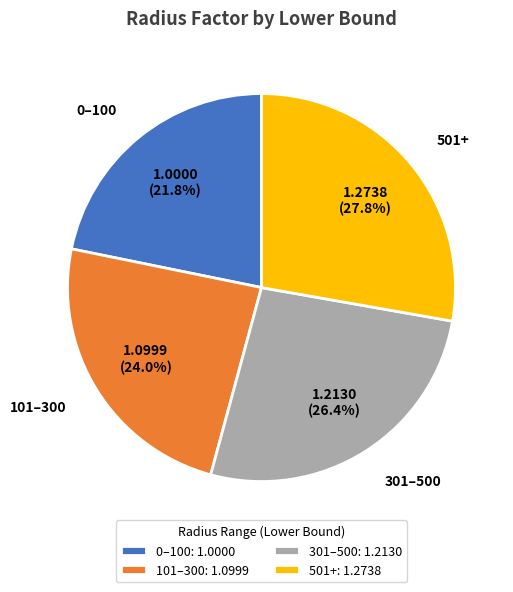

To the nearest percent, what is the combined percentage of 101 and 301?

50%